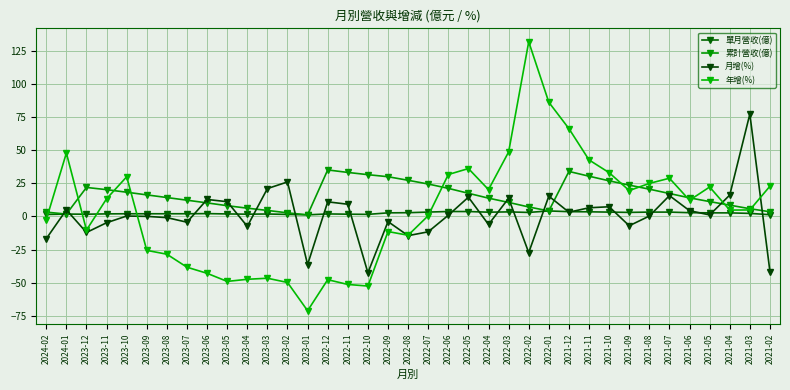

What position from the right is 2021-07?

6